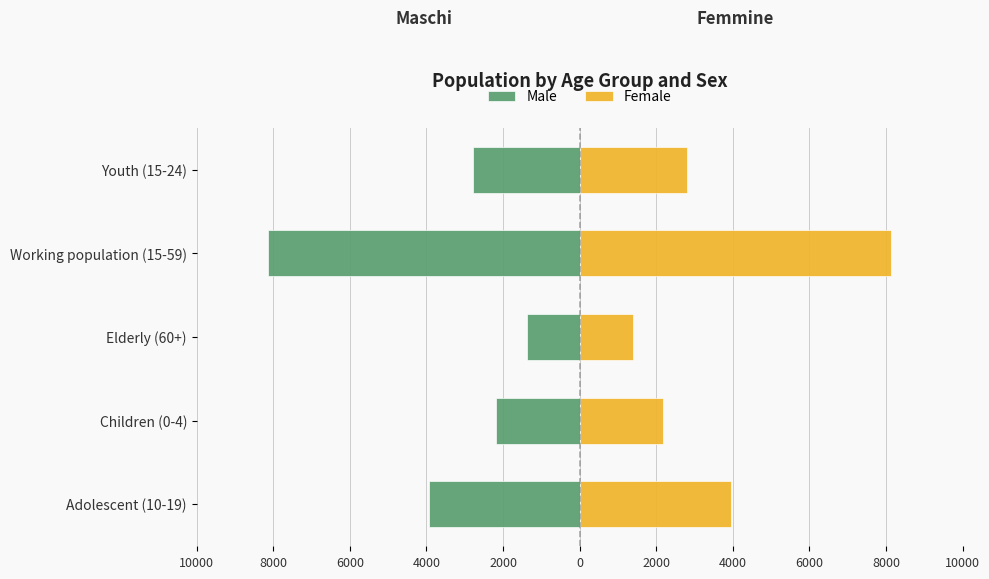

What is the maximum value for Female?

8141